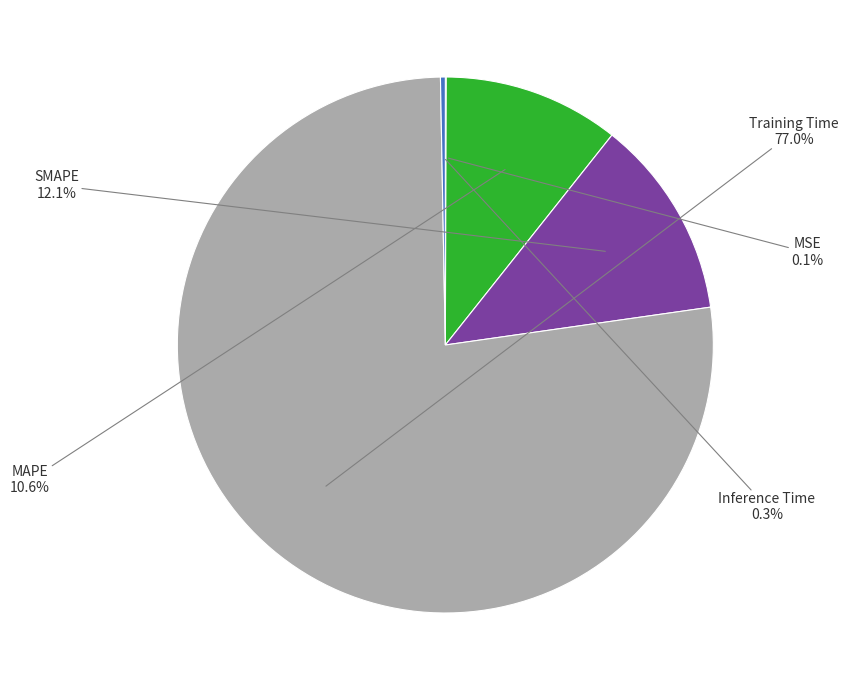

Is there a majority slice in this chart?

Yes